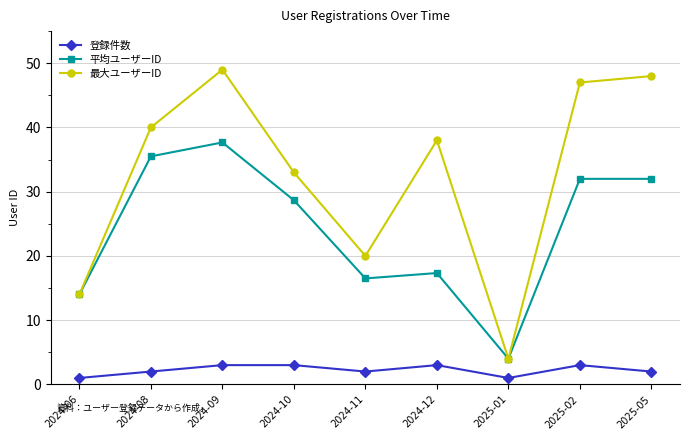

At 2024-08, list the series in order from largest to smallest.

最大ユーザーID, 平均ユーザーID, 登録件数